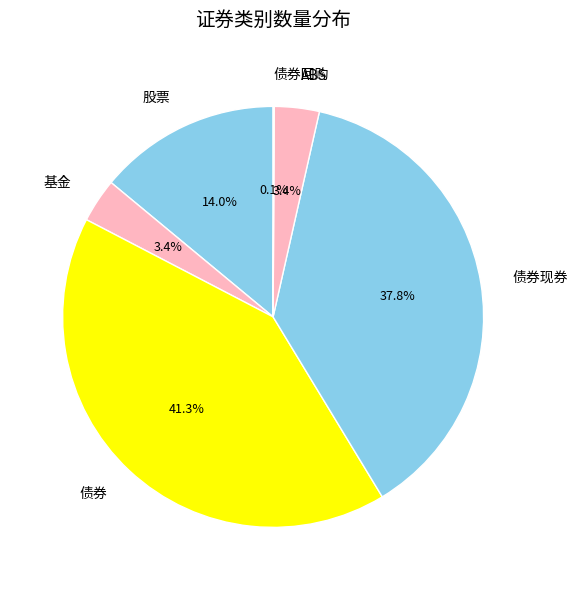

Which slice is the largest?

债券